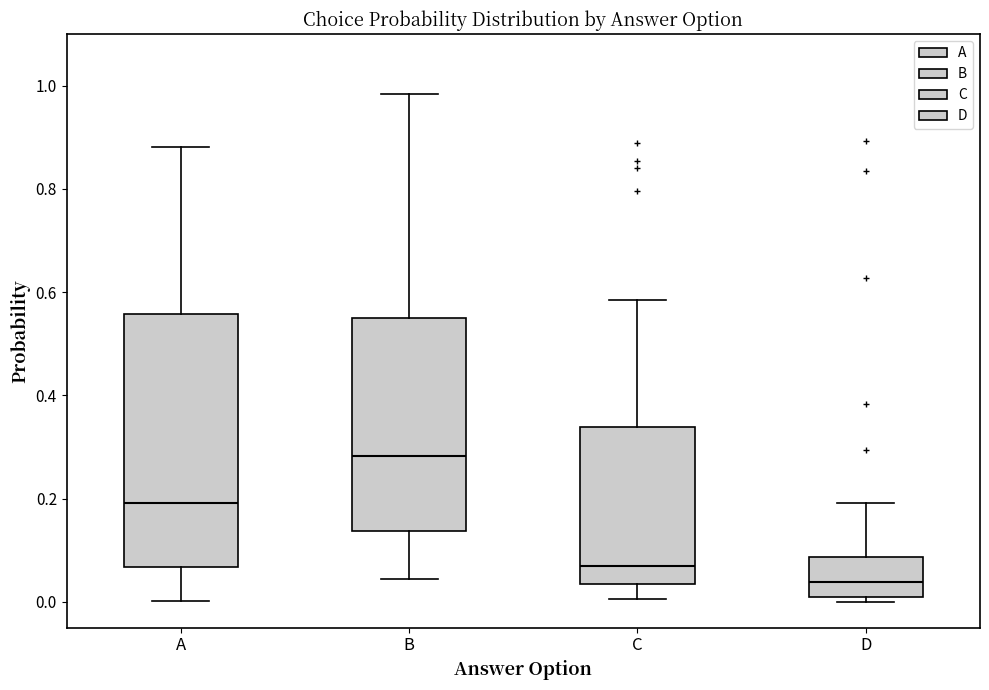

Where does the median line of the box for A sit on the y-axis? The values are not printed on the chart, so give them approximately, as read against the axis.

0.20